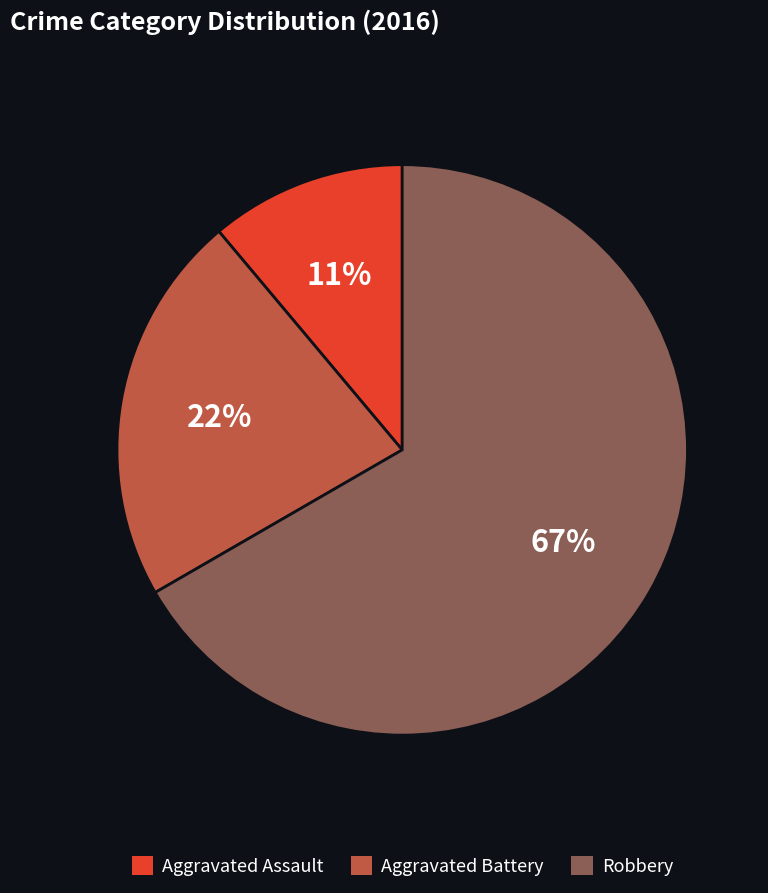

Is it true that Aggravated Battery is 15% of the pie?

False